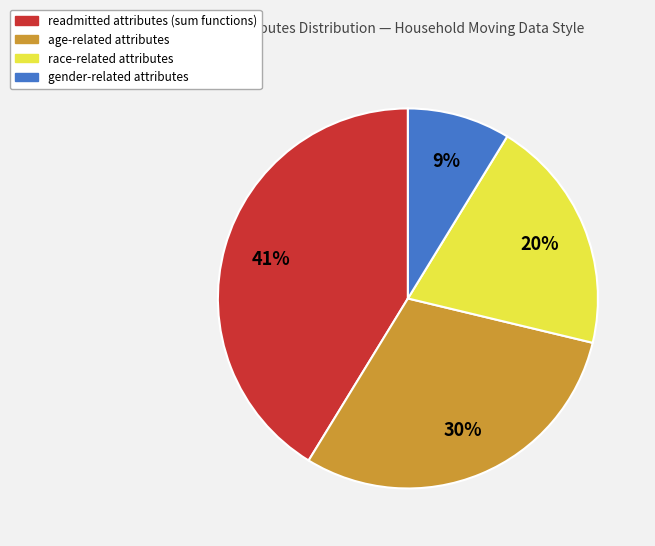

Which slice is the largest?

readmitted